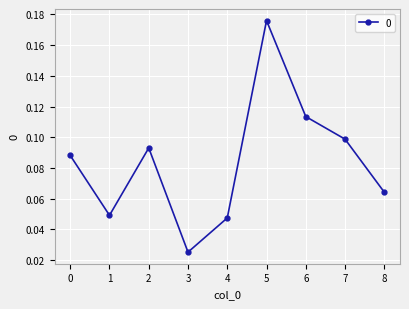

Which category has the lowest value across all series?

3